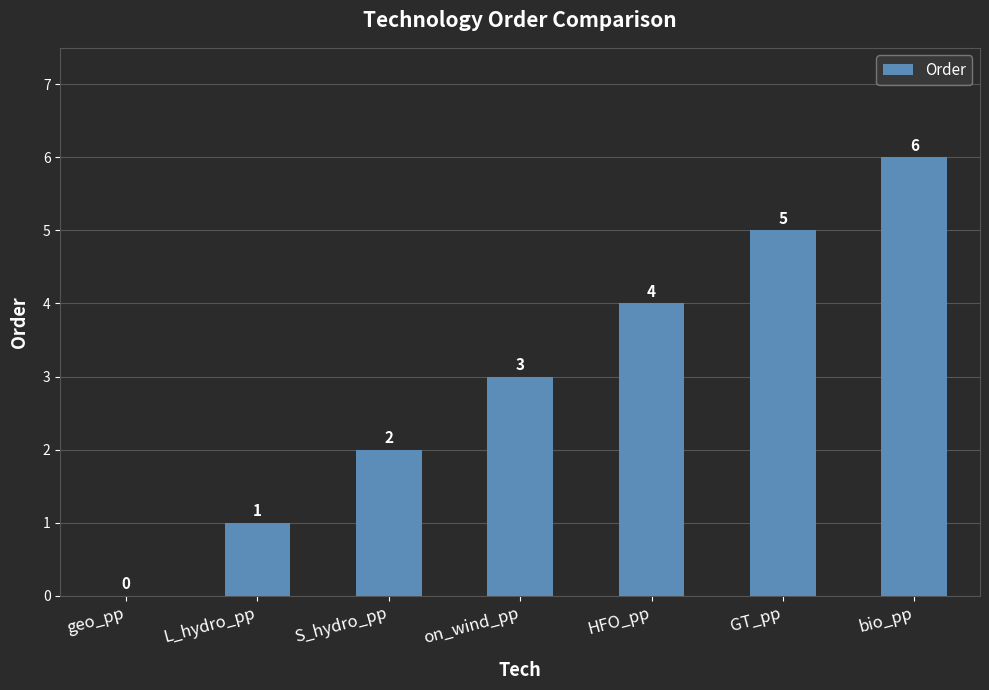

What is the change in value from on_wind_pp to HFO_pp?

+1